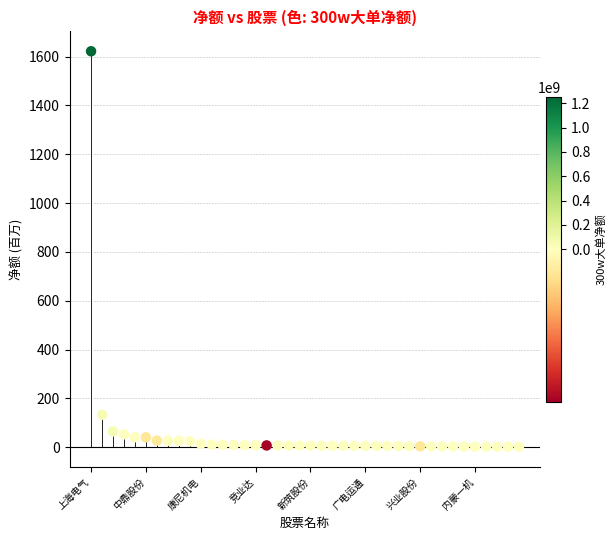

What Y value in the scatter plot is closest to 811?

133.4